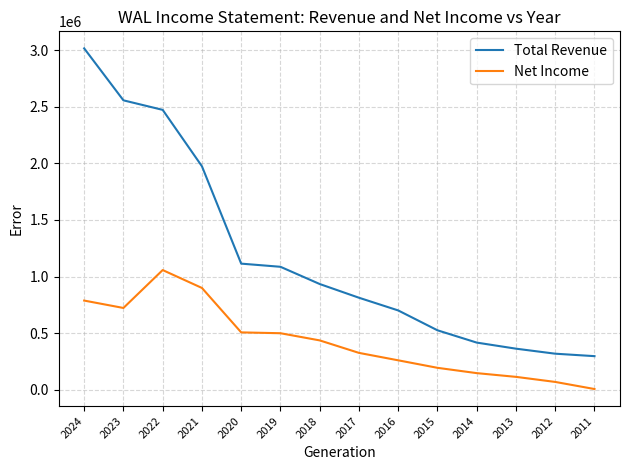

Where is the first local minimum for Net Income?

2023